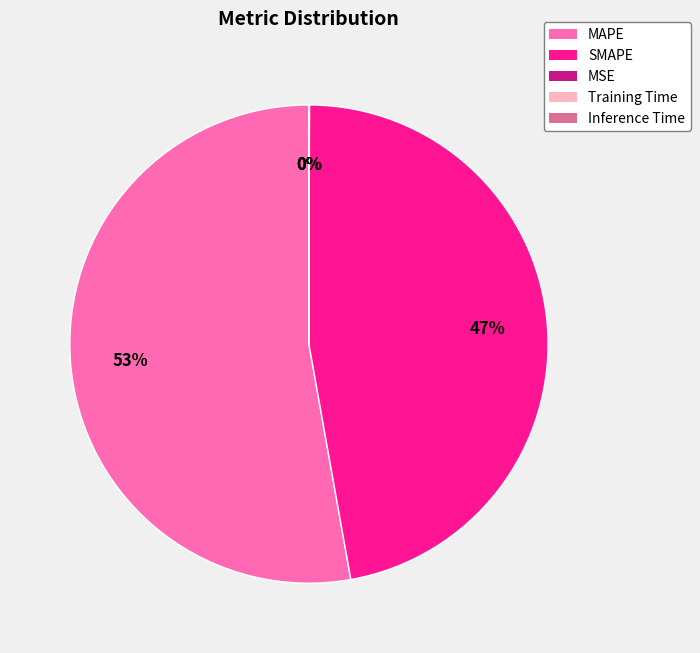

To the nearest percent, what is the difference between the largest and smallest slice percentages?

53%